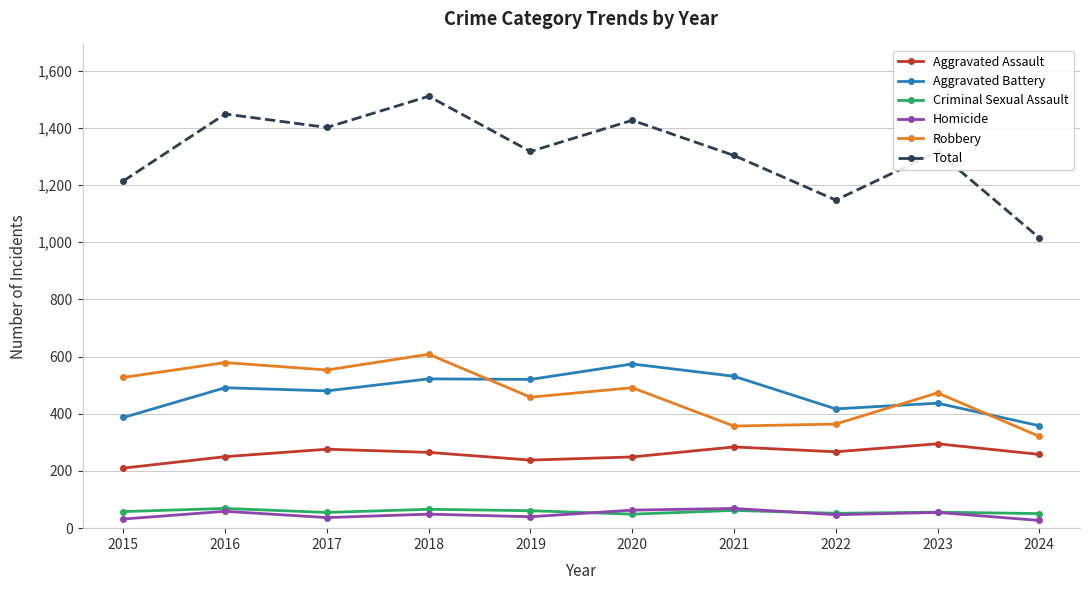

How many data points in Homicide are less than 49?

5